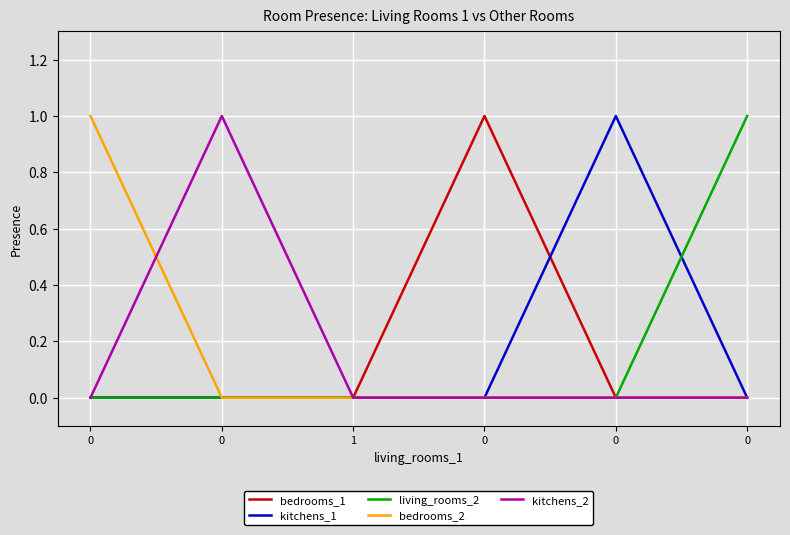

What are all the series names shown in the legend?

bedrooms_1, kitchens_1, living_rooms_2, bedrooms_2, kitchens_2